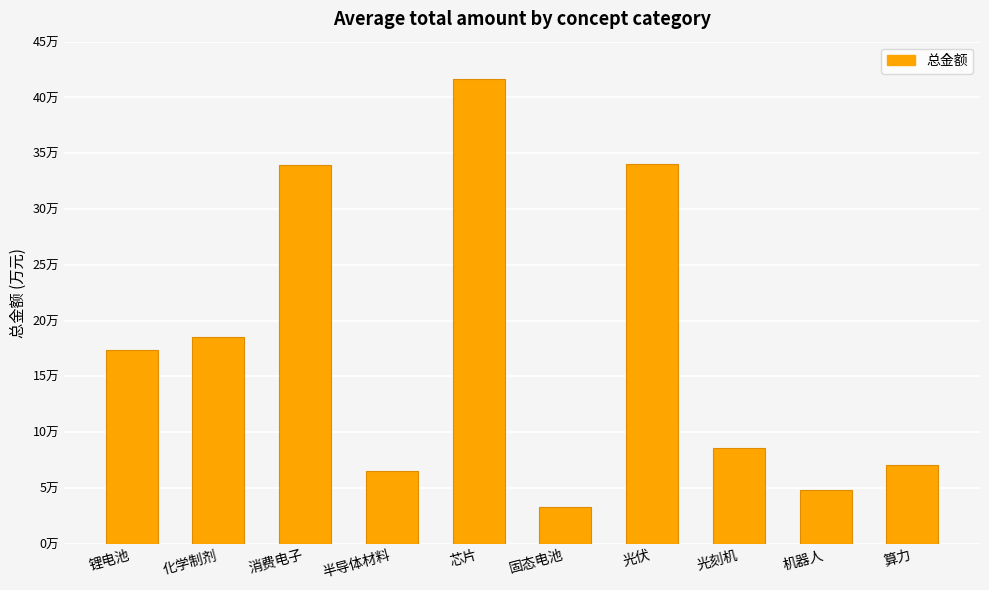

Reading right to left, transcribe all the data shown in this chart.

算力=70288.5	机器人=47886.0	光刻机=85373.0	光伏=340469.6	固态电池=33208.4	芯片=416932.5	半导体材料=65282.9	消费电子=339603.3	化学制剂=184972.5	锂电池=173611.3